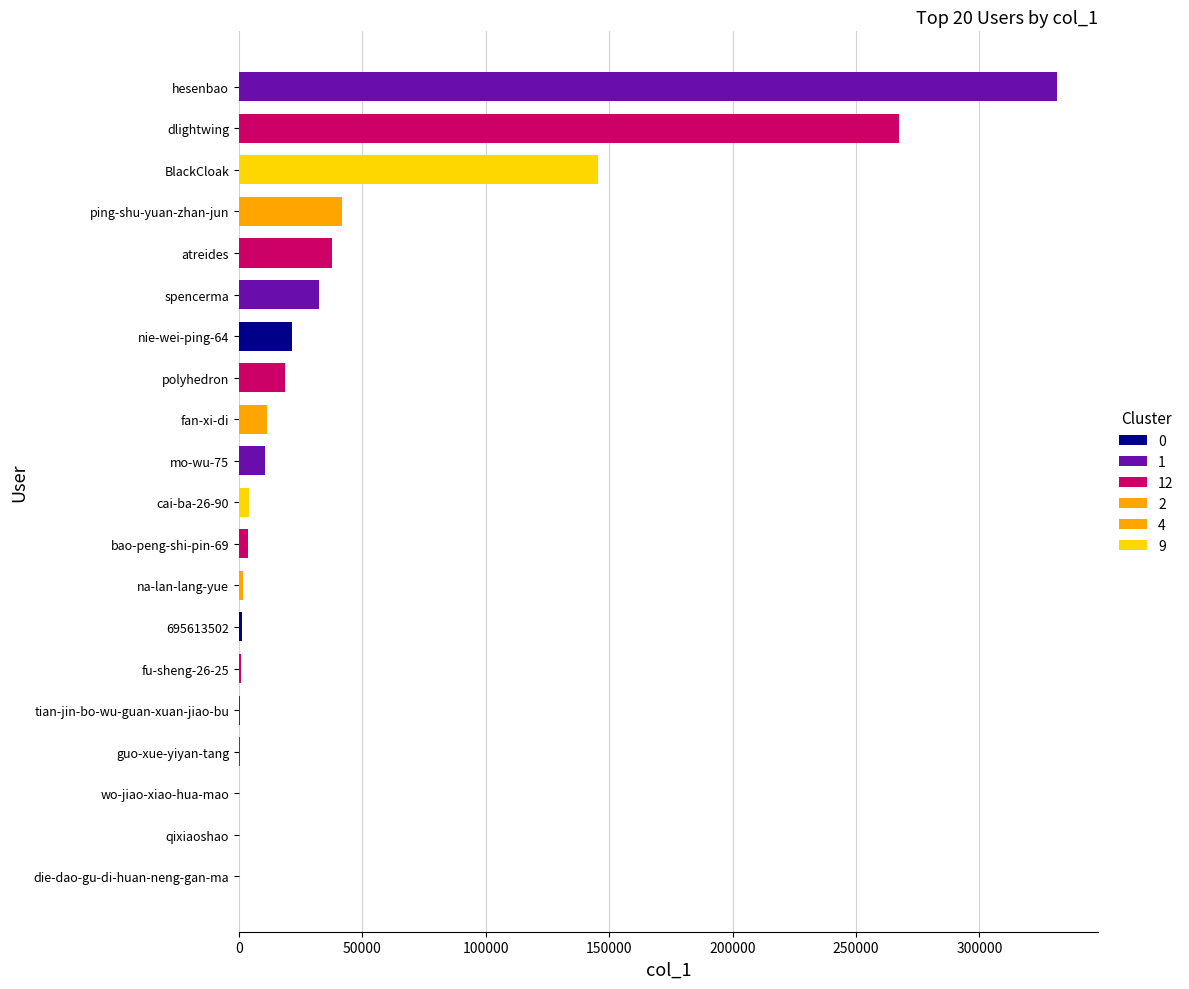

Are the bars horizontal?

Yes